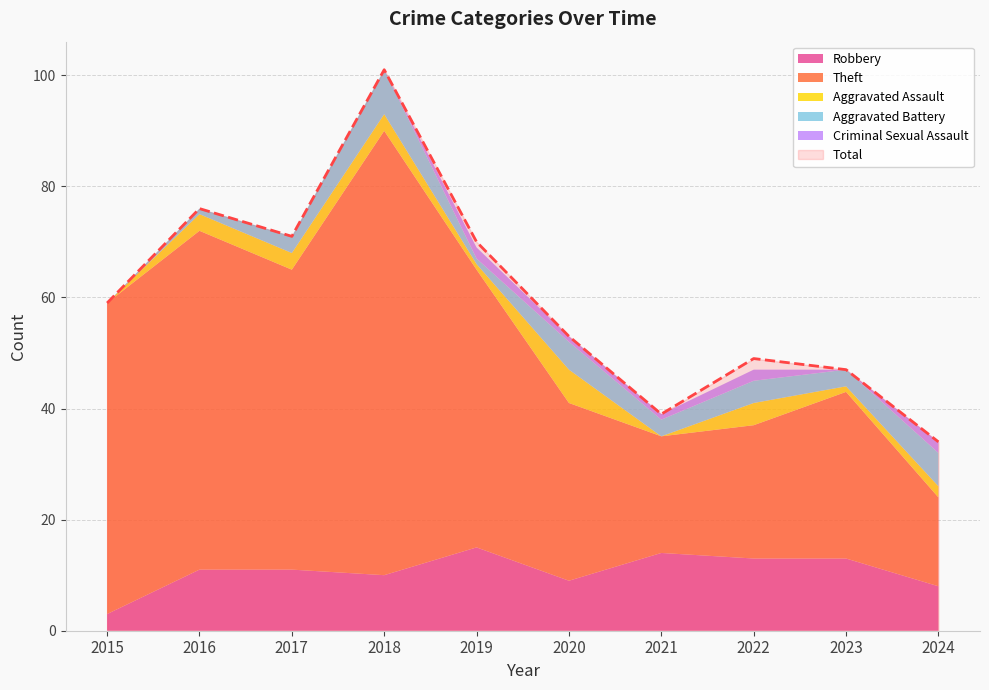

What is the value of the Total point at the 4th from the left?

101